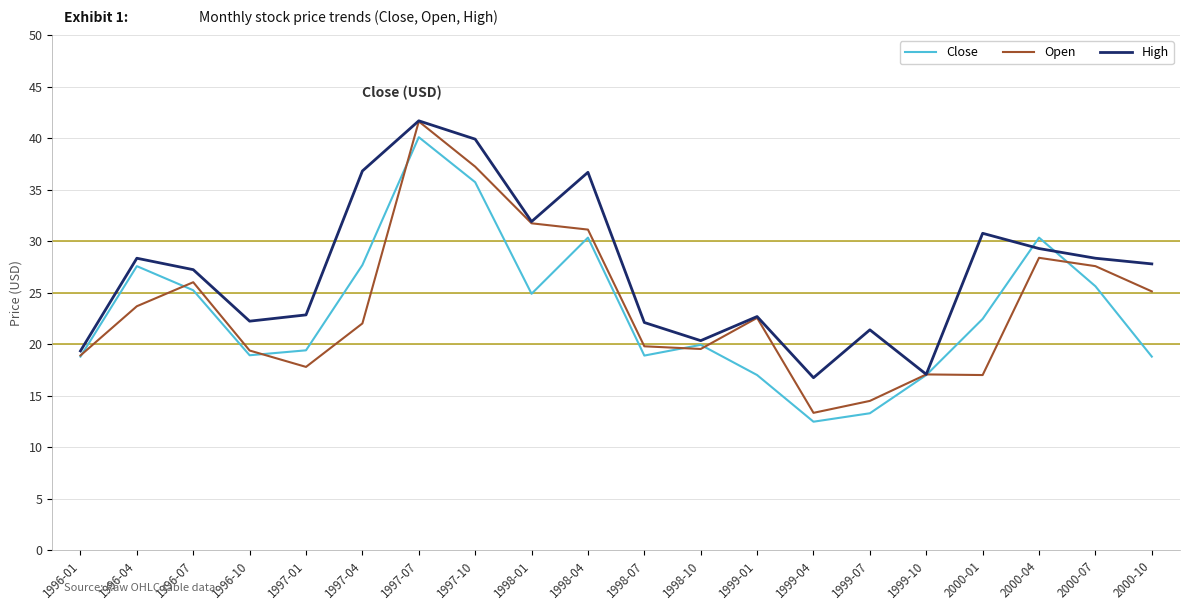

After their last crossing, which series has the higher values: Close or High?

High